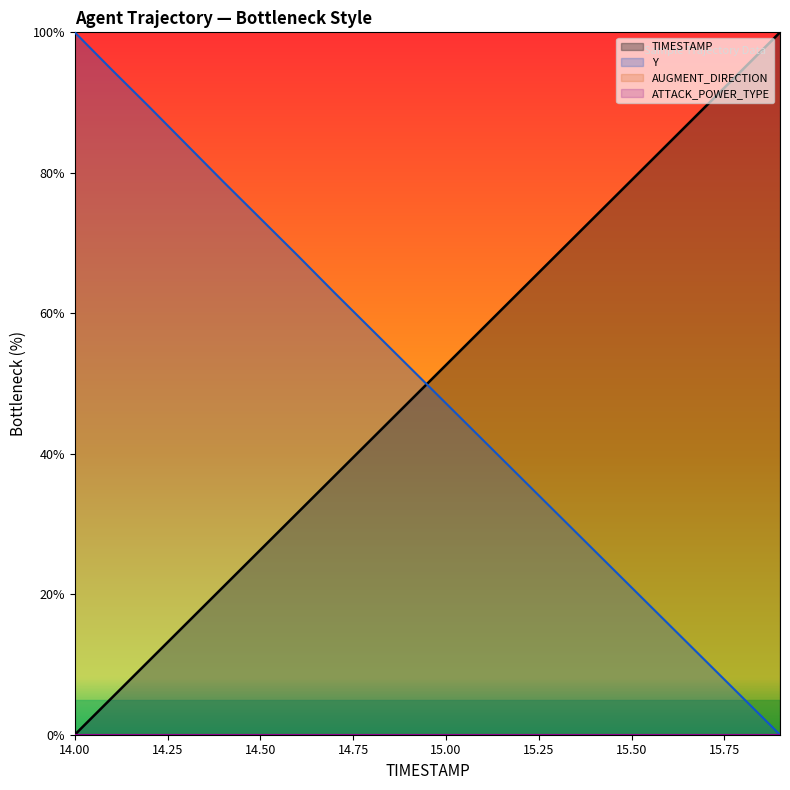

At which category is the sum across all series the highest?

14.00